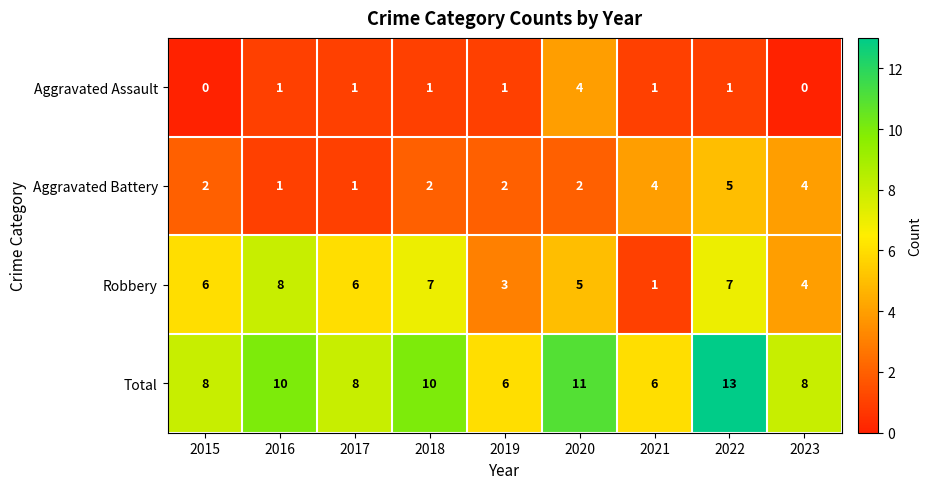

The Aggravated Assault series shows 0 at 2015. True or false?

True